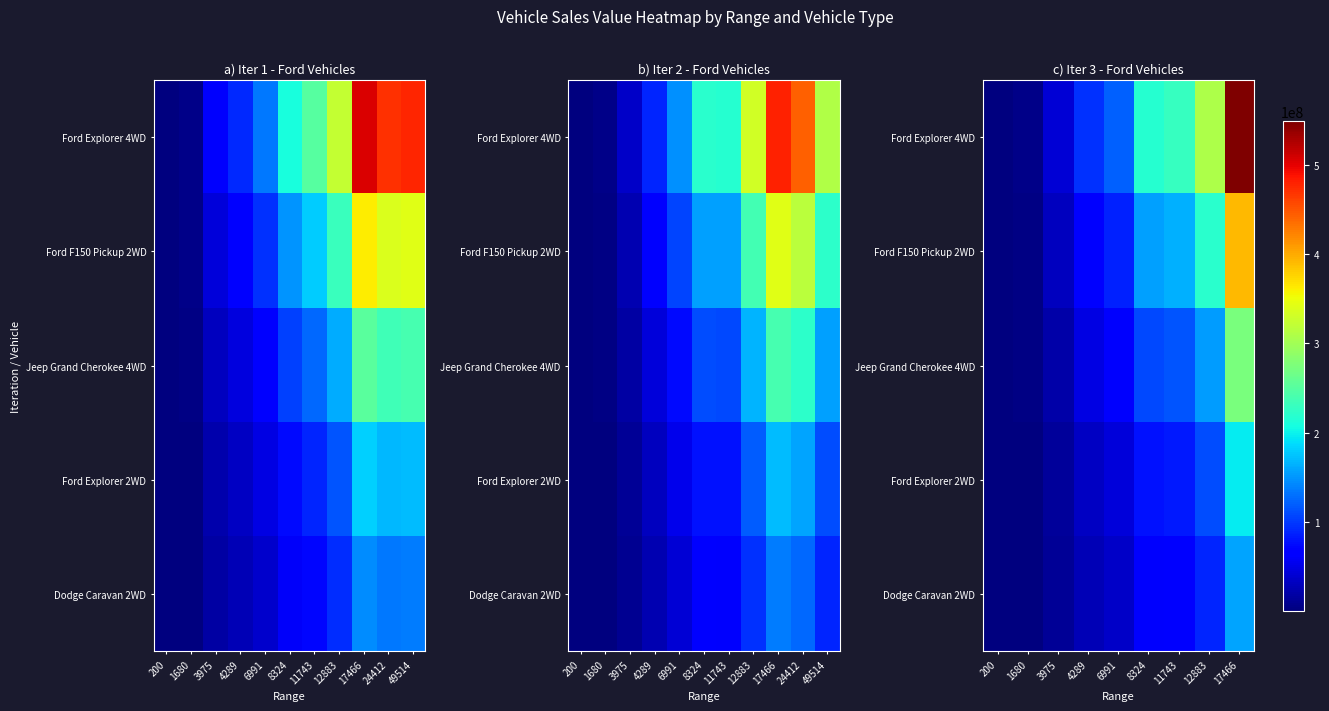

Read the Ford Explorer 2WD value at 6991.

43394116.8